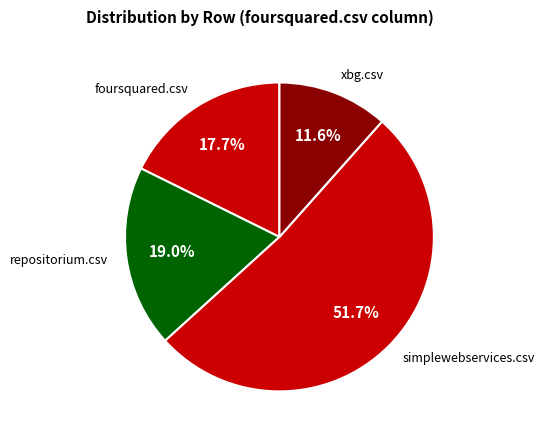

Do xbg.csv and foursquared.csv together represent more than half of the pie?

No